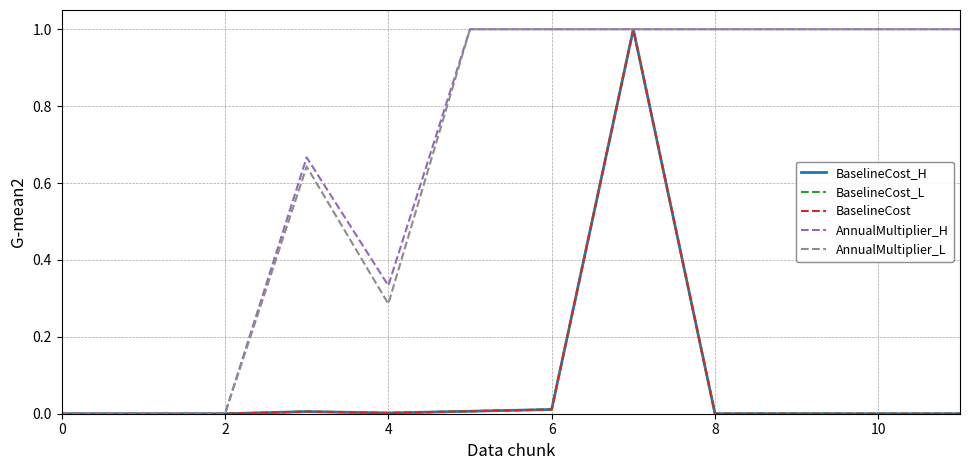

What is the label of the 8th point from the left?

7